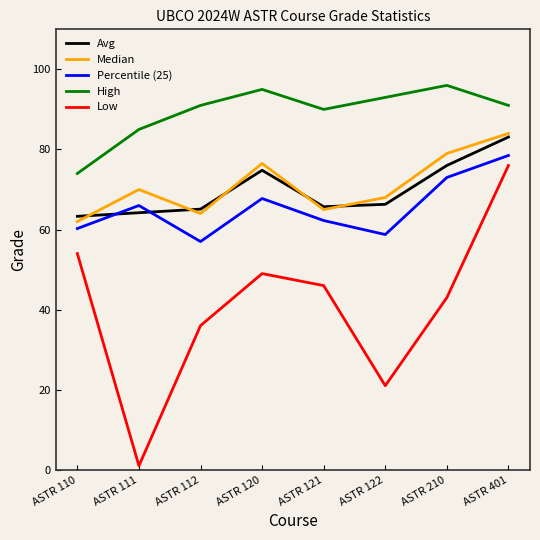

What is the total value across all series at ASTR 110?

313.6